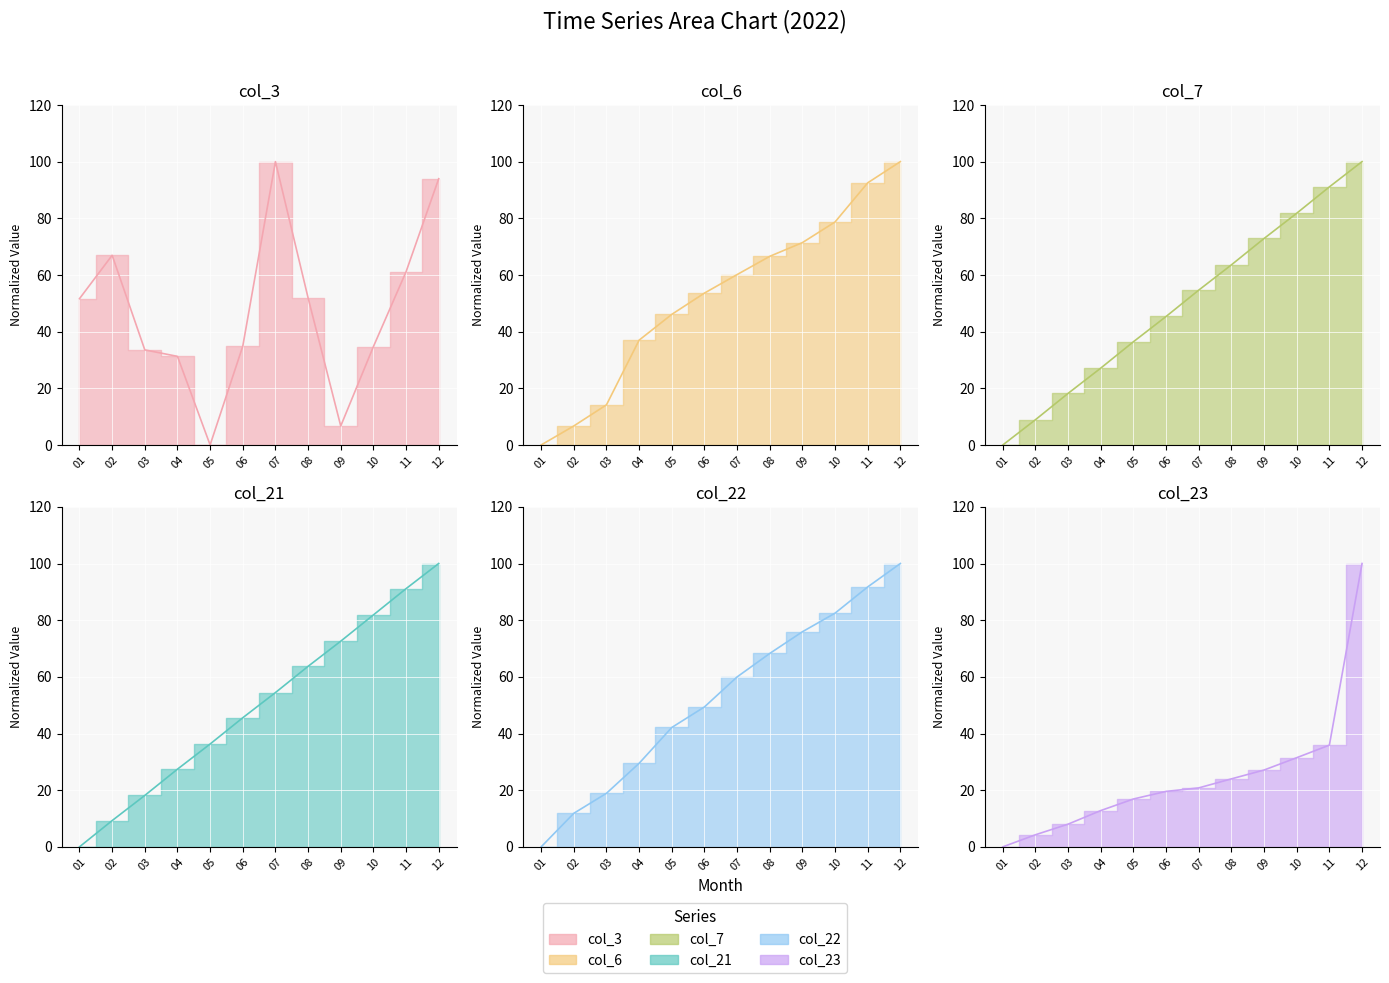

Read the col_22 value at 08.

68.3